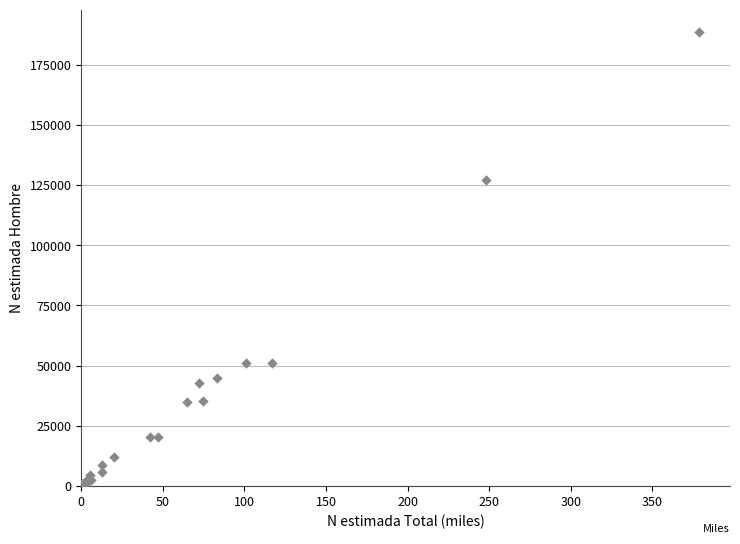

What Y value in the scatter plot is closest to 94239?

127265